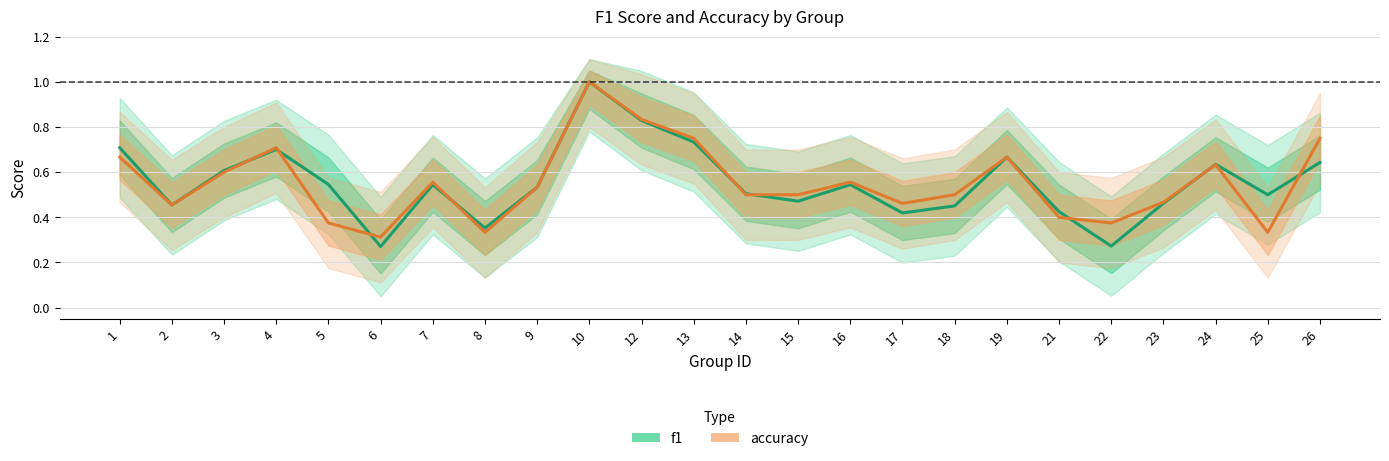

Which series changed the most between 4 and 8?

accuracy